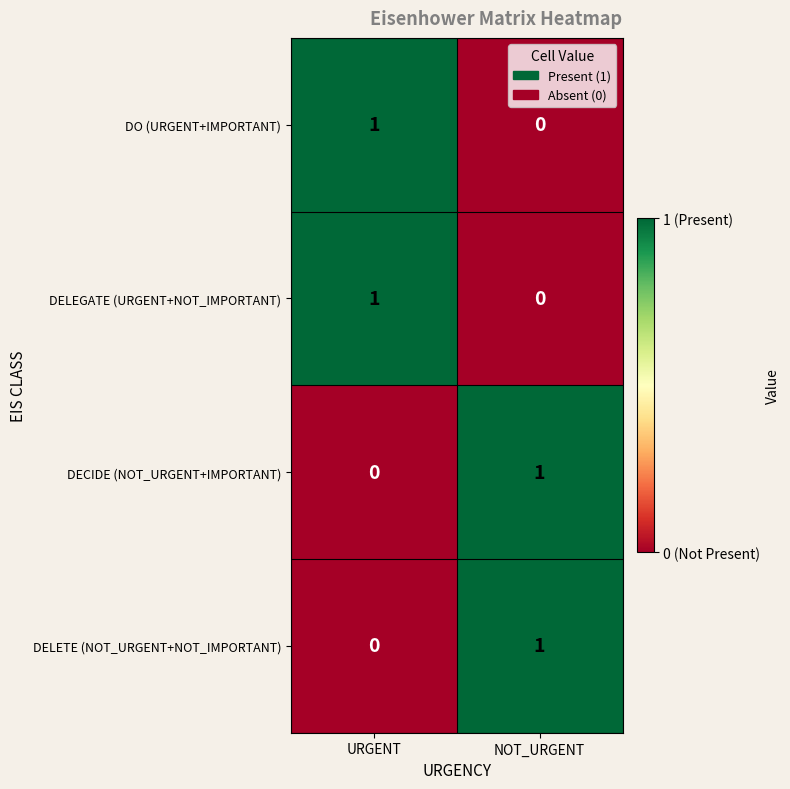

Is the value of DELEGATE (URGENT+NOT_IMPORTANT) at URGENT greater than the value of DO (URGENT+IMPORTANT) at NOT_URGENT?

Yes